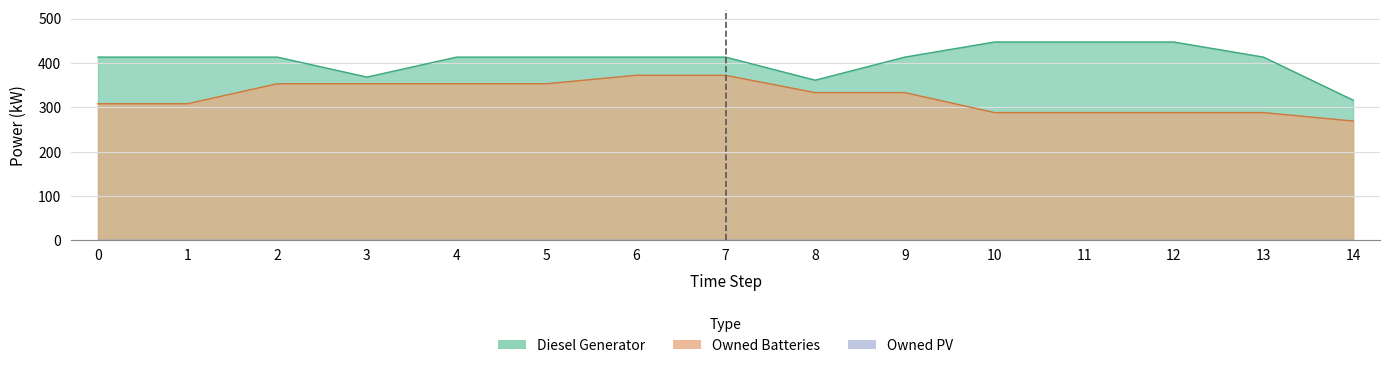

True or false: Diesel Generator has more than 2 interior local peaks.

False